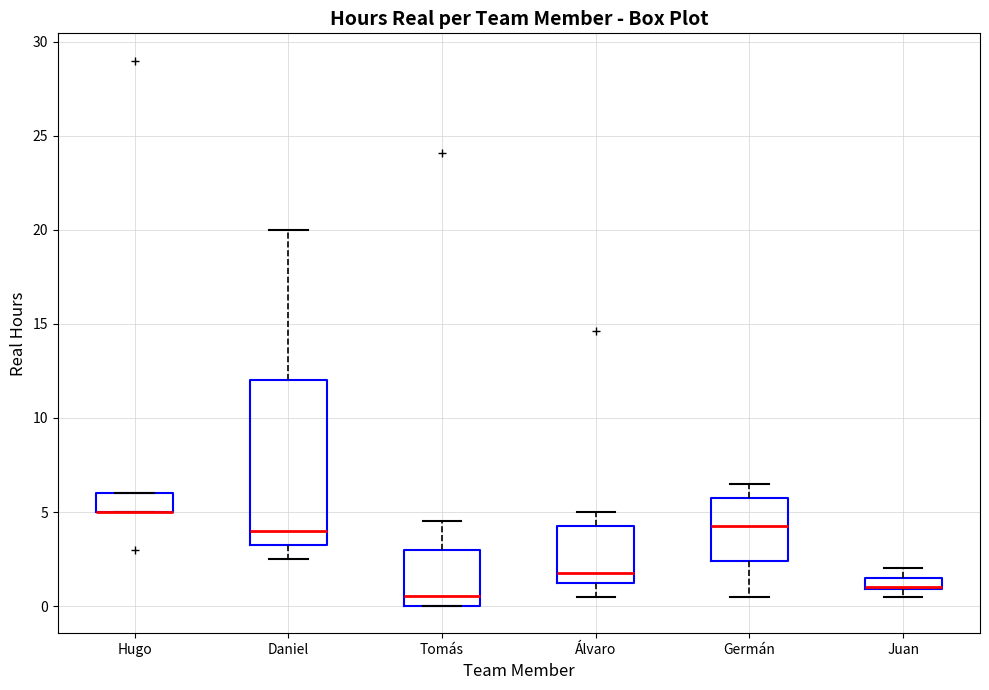

Where is the lower edge of the box for Juan on the y-axis? The values are not printed on the chart, so give them approximately, as read against the axis.

1.0